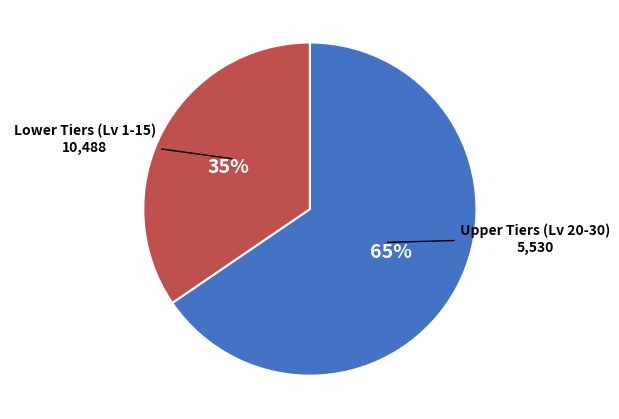

To the nearest percent, what is the average slice percentage?

50%